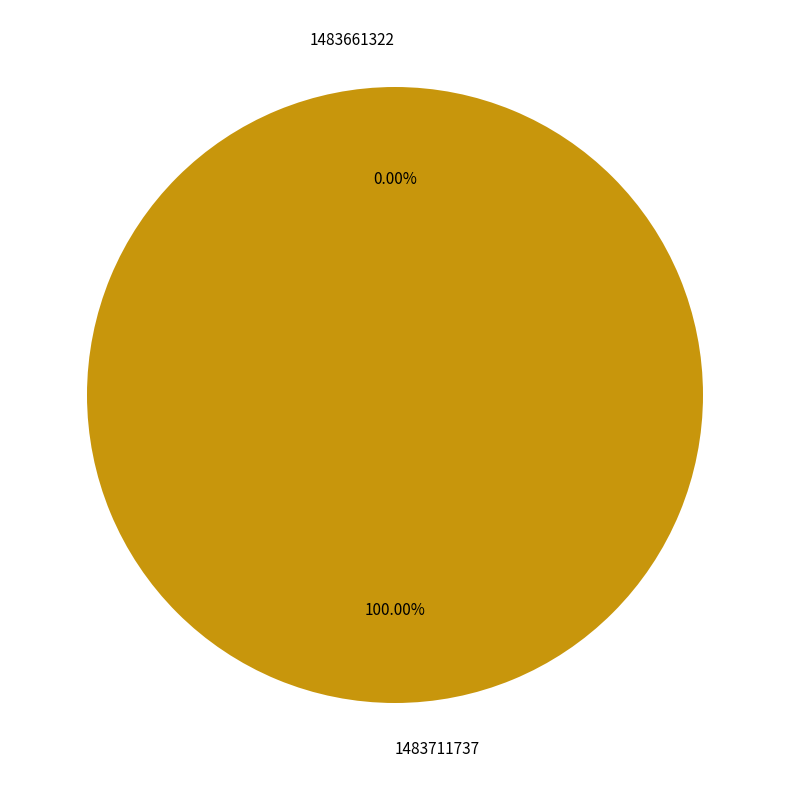

Which has a higher value, 1483711737 or 1483661322?

1483711737